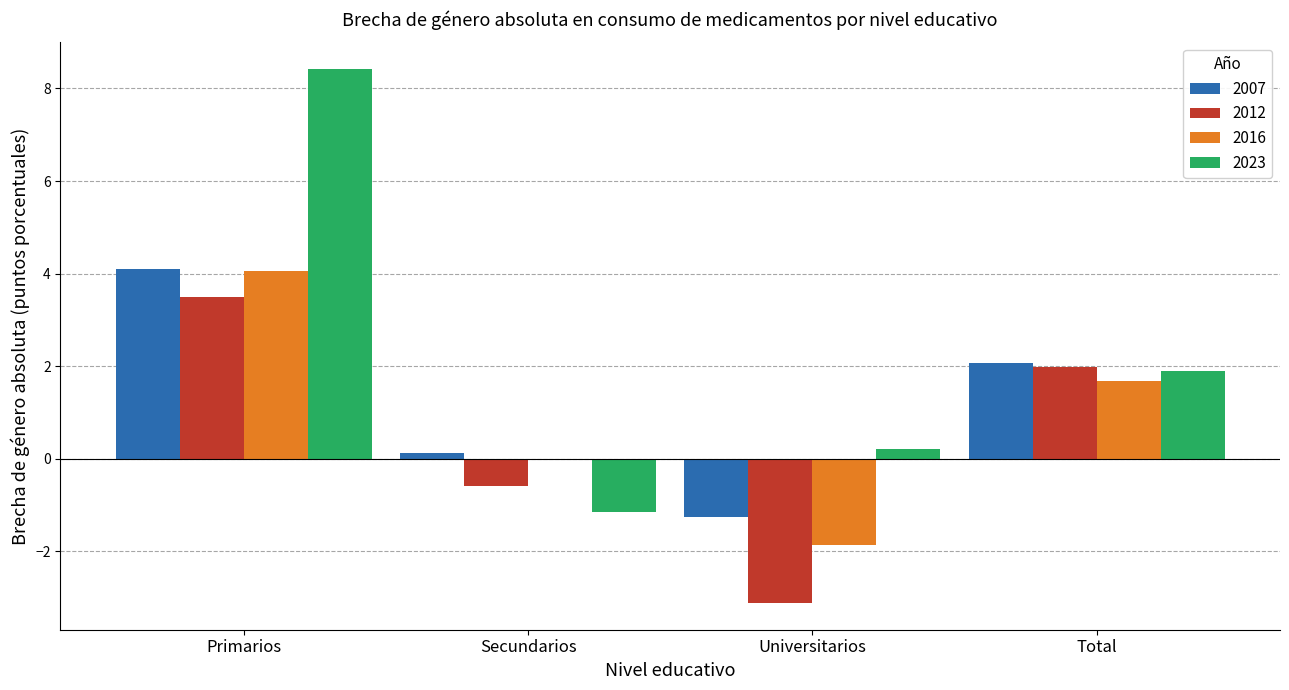

What is the greatest value displayed?

8.4